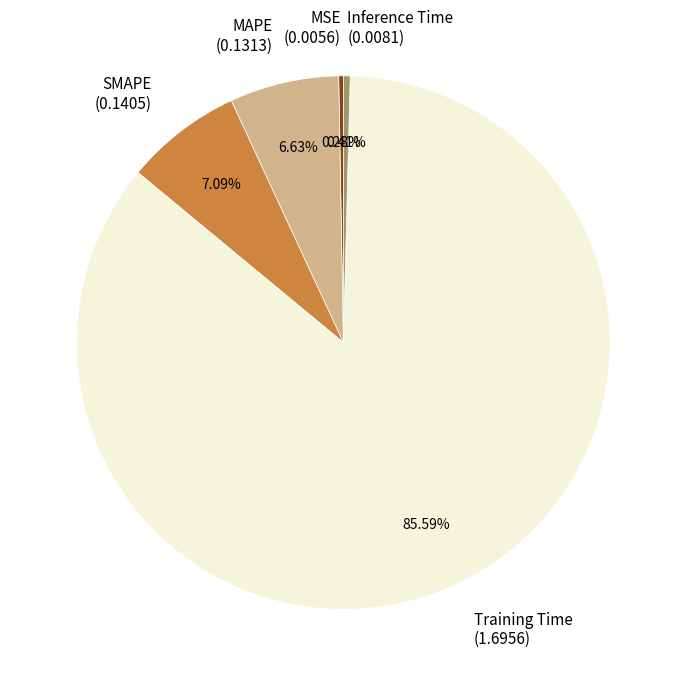

To the nearest percent, what is the combined percentage of Training Time and SMAPE?

93%